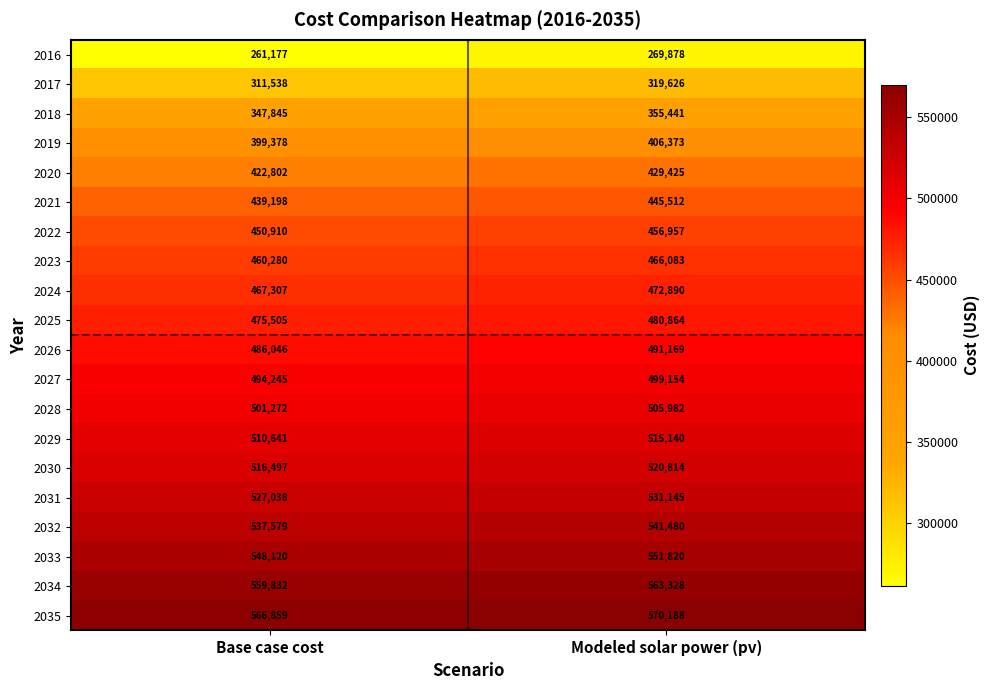

Rank the series by their maximum value, from lowest to highest.

2016, 2017, 2018, 2019, 2020, 2021, 2022, 2023, 2024, 2025, 2026, 2027, 2028, 2029, 2030, 2031, 2032, 2033, 2034, 2035